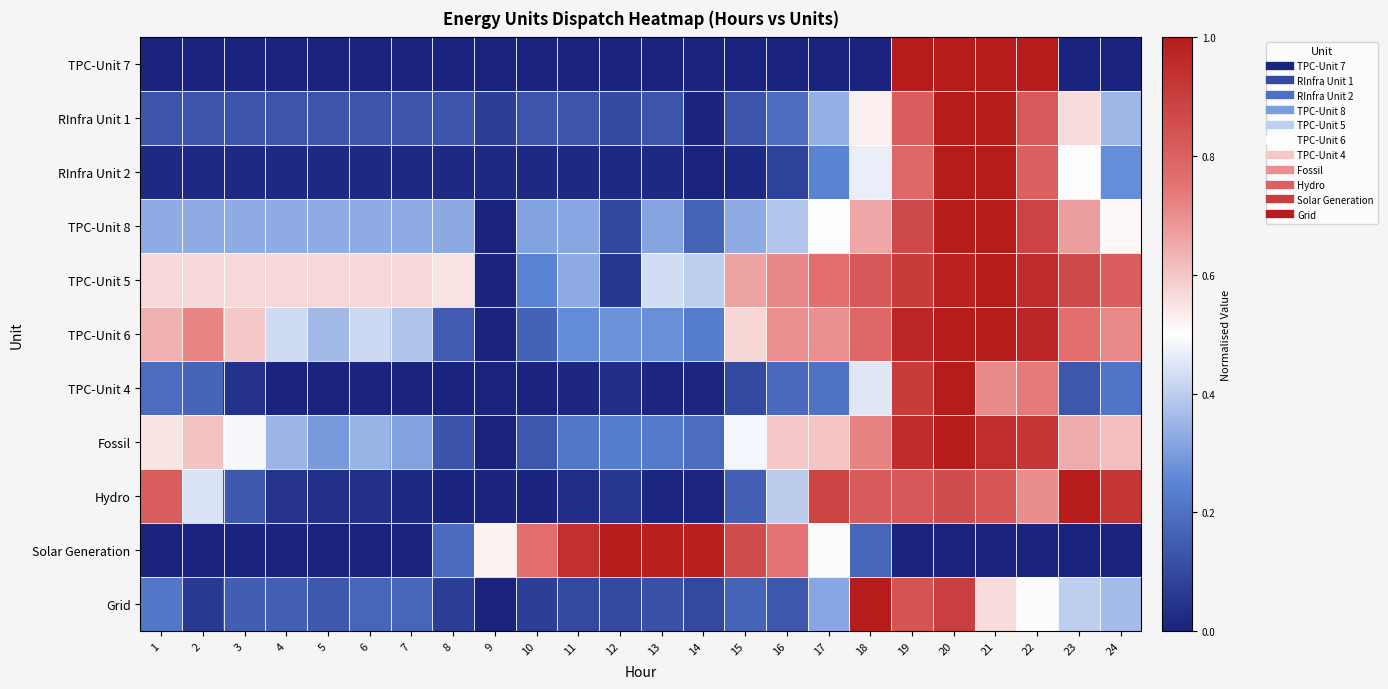

Reading right to left, list all the values displayed in this chart.

TPC-Unit 7: 24=0.0	23=0.0	22=1.0	21=1.0	20=1.0	19=1.0	18=0.0	17=0.0	16=0.0	15=0.0	14=0.0	13=0.0	12=0.0	11=0.0	10=0.0	9=0.0	8=0.0	7=0.0	6=0.0	5=0.0	4=0.0	3=0.0	2=0.0	1=0.0
RInfra Unit 1: 24=0.4	23=0.6	22=0.8	21=1.0	20=1.0	19=0.8	18=0.5	17=0.3	16=0.2	15=0.1	14=0.0	13=0.1	12=0.1	11=0.1	10=0.1	9=0.1	8=0.1	7=0.1	6=0.1	5=0.1	4=0.1	3=0.1	2=0.1	1=0.1
RInfra Unit 2: 24=0.3	23=0.5	22=0.8	21=1.0	20=1.0	19=0.8	18=0.5	17=0.2	16=0.1	15=0.0	14=0.0	13=0.0	12=0.0	11=0.0	10=0.0	9=0.0	8=0.0	7=0.0	6=0.0	5=0.0	4=0.0	3=0.0	2=0.0	1=0.0
TPC-Unit 8: 24=0.5	23=0.7	22=0.9	21=1.0	20=1.0	19=0.9	18=0.7	17=0.5	16=0.4	15=0.3	14=0.2	13=0.3	12=0.1	11=0.3	10=0.3	9=0.0	8=0.3	7=0.3	6=0.3	5=0.3	4=0.3	3=0.3	2=0.3	1=0.3
TPC-Unit 5: 24=0.8	23=0.9	22=1.0	21=1.0	20=1.0	19=0.9	18=0.8	17=0.8	16=0.7	15=0.7	14=0.4	13=0.4	12=0.1	11=0.3	10=0.2	9=0.0	8=0.5	7=0.6	6=0.6	5=0.6	4=0.6	3=0.6	2=0.6	1=0.6
TPC-Unit 6: 24=0.7	23=0.8	22=1.0	21=1.0	20=1.0	19=1.0	18=0.8	17=0.7	16=0.7	15=0.6	14=0.2	13=0.3	12=0.3	11=0.3	10=0.2	9=0.0	8=0.1	7=0.4	6=0.4	5=0.4	4=0.4	3=0.6	2=0.7	1=0.6
TPC-Unit 4: 24=0.2	23=0.1	22=0.7	21=0.7	20=1.0	19=0.9	18=0.5	17=0.2	16=0.2	15=0.1	14=0.0	13=0.0	12=0.0	11=0.0	10=0.0	9=0.0	8=0.0	7=0.0	6=0.0	5=0.0	4=0.0	3=0.0	2=0.2	1=0.2
Fossil: 24=0.6	23=0.6	22=0.9	21=0.9	20=1.0	19=1.0	18=0.7	17=0.6	16=0.6	15=0.5	14=0.2	13=0.2	12=0.2	11=0.2	10=0.1	9=0.0	8=0.1	7=0.3	6=0.3	5=0.3	4=0.3	3=0.5	2=0.6	1=0.5
Hydro: 24=0.9	23=1.0	22=0.7	21=0.8	20=0.9	19=0.8	18=0.8	17=0.9	16=0.4	15=0.2	14=0.0	13=0.0	12=0.0	11=0.0	10=0.0	9=0.0	8=0.0	7=0.0	6=0.0	5=0.0	4=0.0	3=0.1	2=0.4	1=0.8
Solar Generation: 24=0.0	23=0.0	22=0.0	21=0.0	20=0.0	19=0.0	18=0.2	17=0.5	16=0.7	15=0.9	14=1.0	13=1.0	12=1.0	11=0.9	10=0.8	9=0.5	8=0.2	7=0.0	6=0.0	5=0.0	4=0.0	3=0.0	2=0.0	1=0.0
Grid: 24=0.4	23=0.4	22=0.5	21=0.6	20=0.9	19=0.8	18=1.0	17=0.3	16=0.1	15=0.2	14=0.1	13=0.1	12=0.1	11=0.1	10=0.1	9=0.0	8=0.1	7=0.2	6=0.2	5=0.1	4=0.2	3=0.2	2=0.1	1=0.2